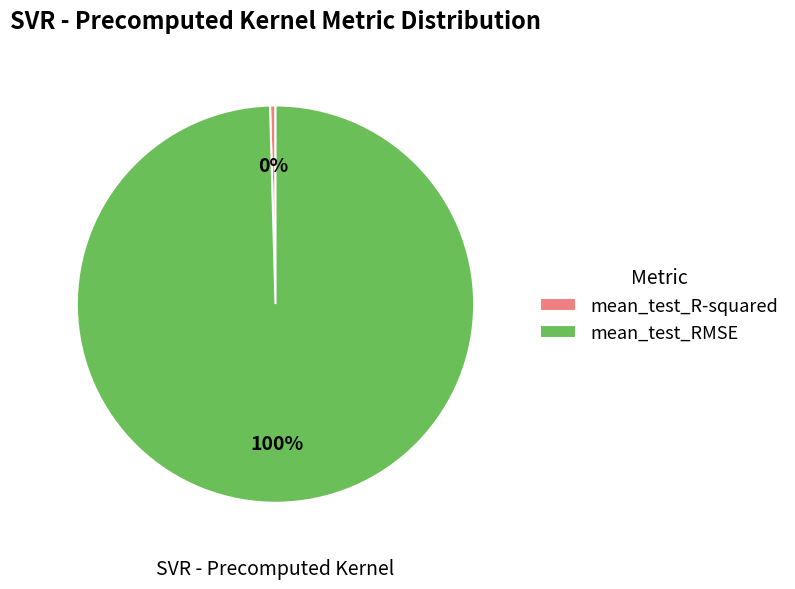

Is it true that mean_test_RMSE is 100% of the pie?

True